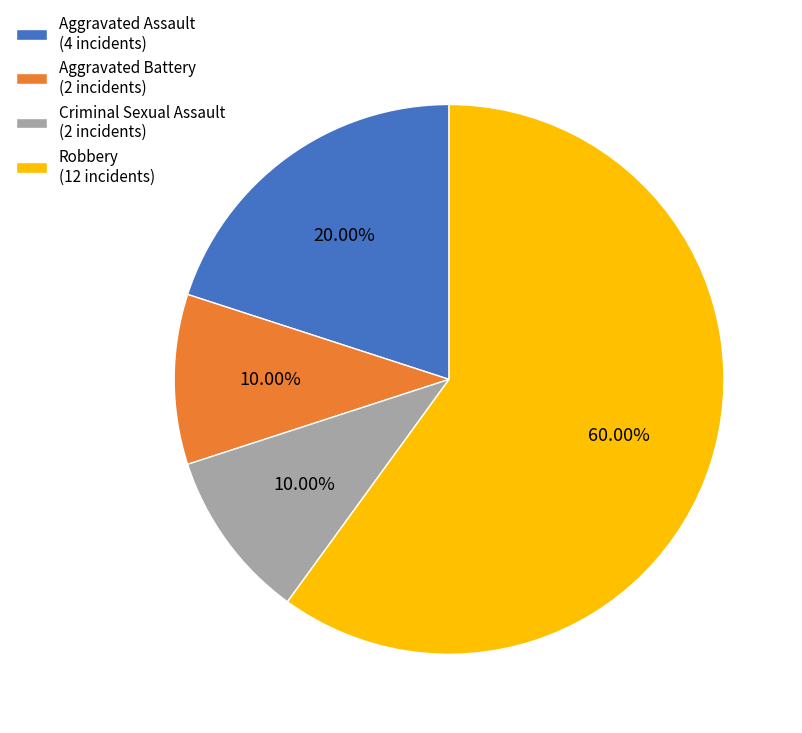

Count the number of slices in the pie.

4